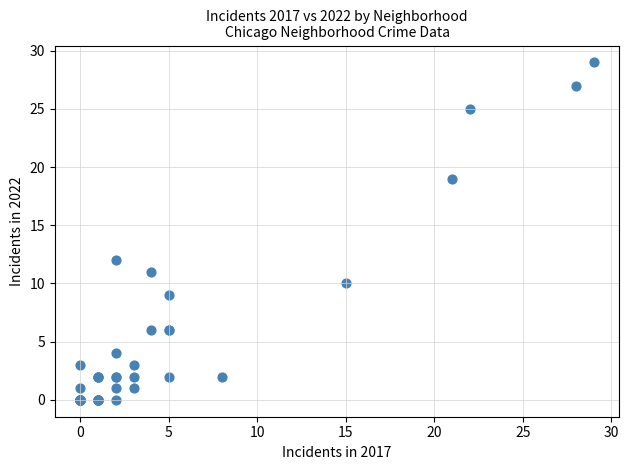

What Y value in the scatter plot is closest to 14?

12